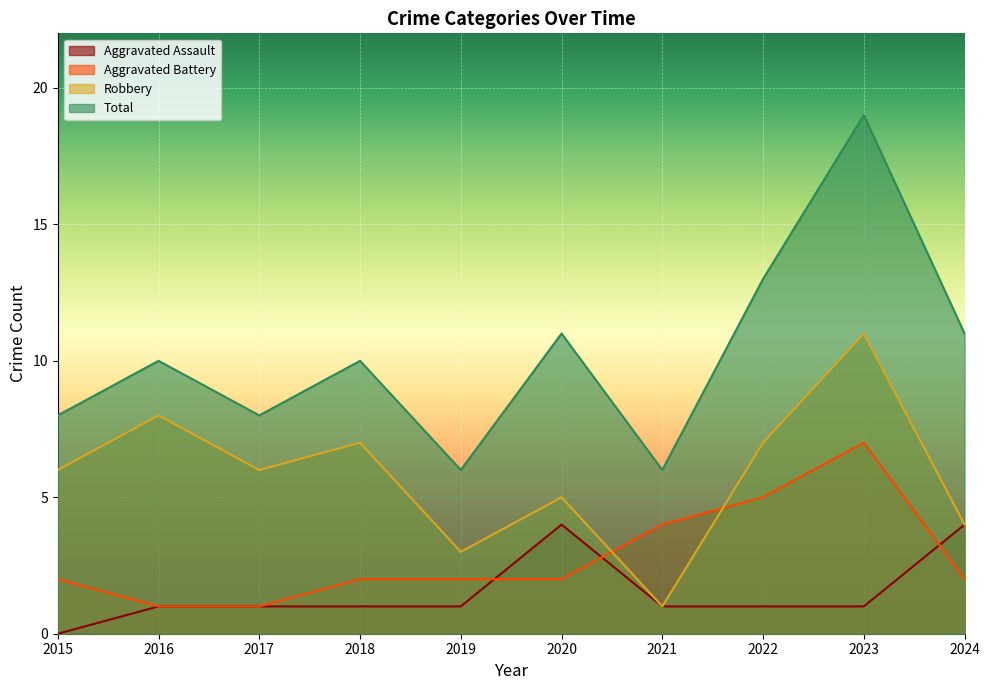

True or false: Total and Robbery intersect in this chart.

False